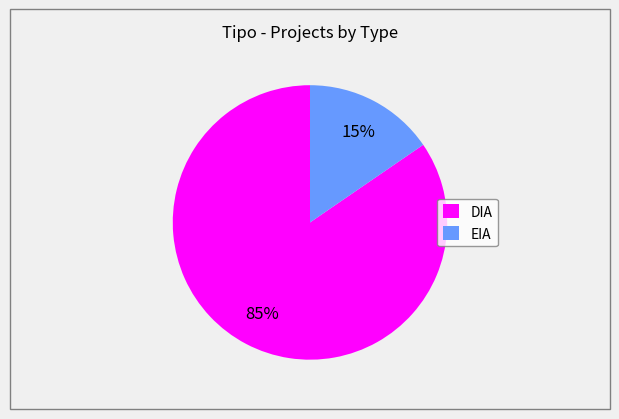

Is the sum of DIA and EIA greater than half?

Yes